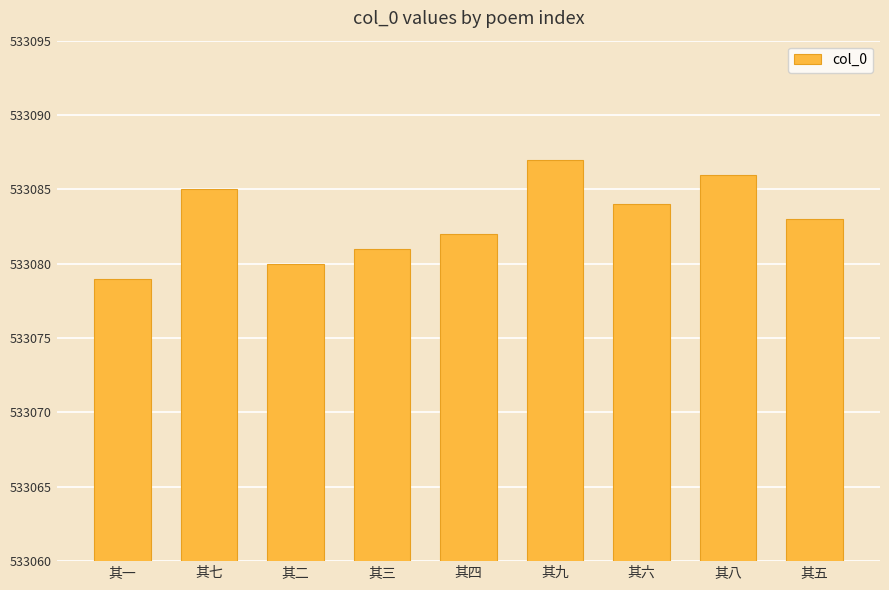

Reading right to left, extract all data points from this chart.

533083	533086	533084	533087	533082	533081	533080	533085	533079